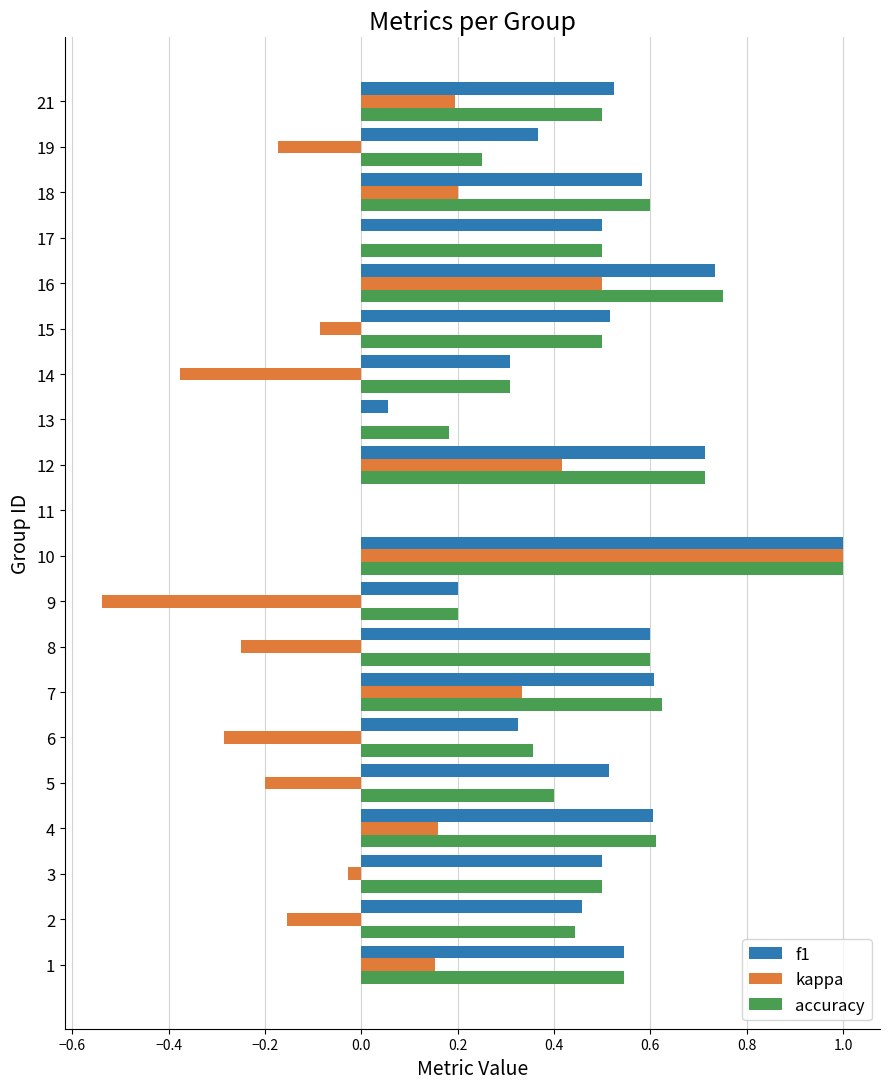

What is the maximum value for kappa?

1.0